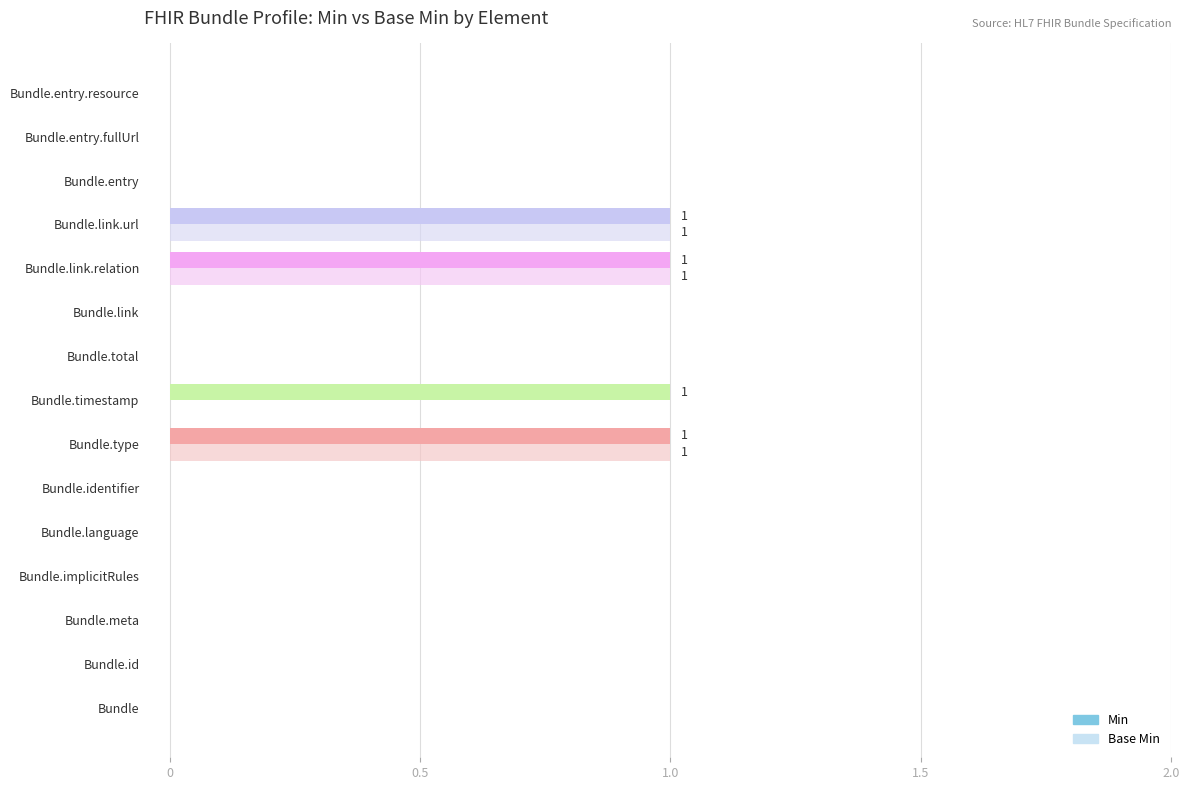

Which series changed the most between Bundle.implicitRules and Bundle.timestamp?

Min